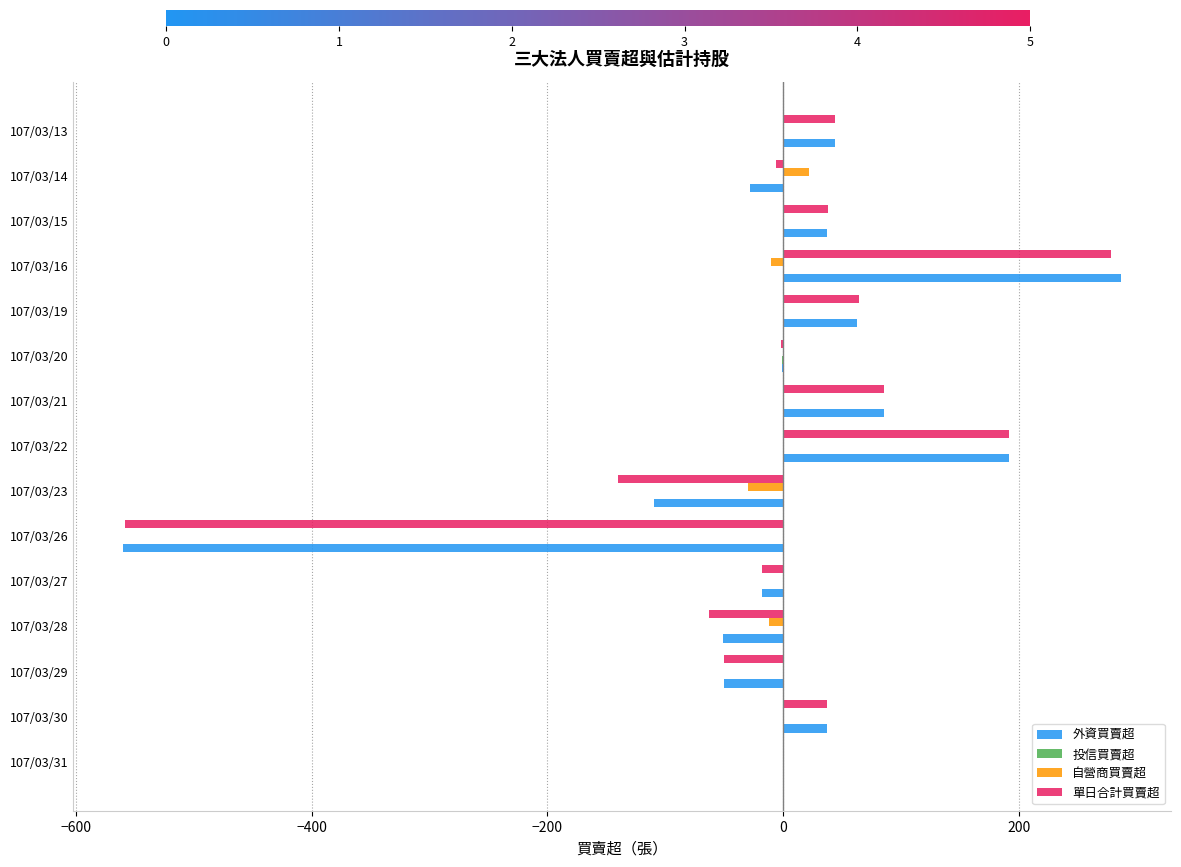

Count the number of categories in the chart.

15